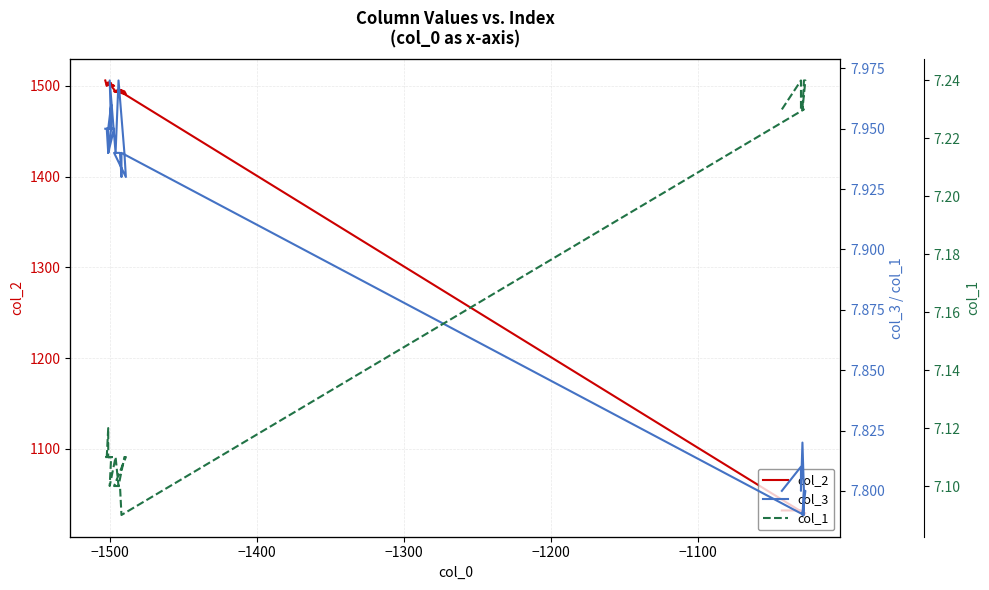

Reading right to left, transcribe all the data shown in this chart.

col_2: 1506.0	1500.0	1502.0	1504.0	1501.0	1501.0	1503.0	1503.0	1500.0	1502.0	1502.0	1502.0	1494.0	1496.0	1494.0	1491.0	1494.0	1494.0	1495.0	1493.0	1029.0	1027.0	1028.0	1029.0	1028.0	1028.0	1031.0	1031.0	1032.0	1032.0
col_3: 8.0	8.0	7.9	8.0	8.0	8.0	8.0	8.0	8.0	7.9	8.0	8.0	7.9	8.0	7.9	7.9	7.9	7.9	7.9	7.9	7.8	7.8	7.8	7.8	7.8	7.8	7.8	7.8	7.8	7.8
col_1: 7.1	7.1	7.1	7.1	7.1	7.1	7.1	7.1	7.1	7.1	7.1	7.1	7.1	7.1	7.1	7.1	7.1	7.1	7.1	7.1	7.2	7.2	7.2	7.2	7.2	7.2	7.2	7.2	7.2	7.2